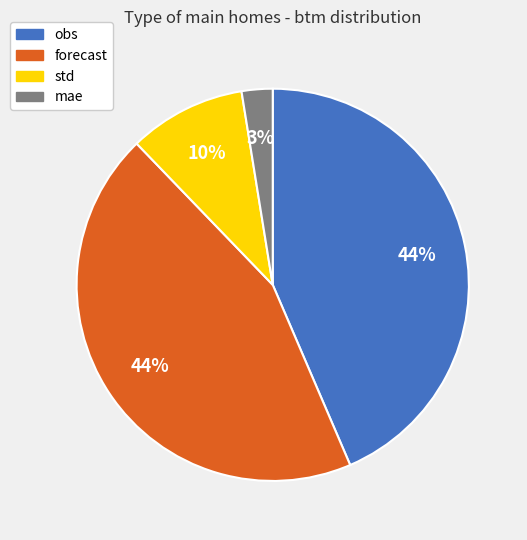

Count the number of slices in the pie.

4